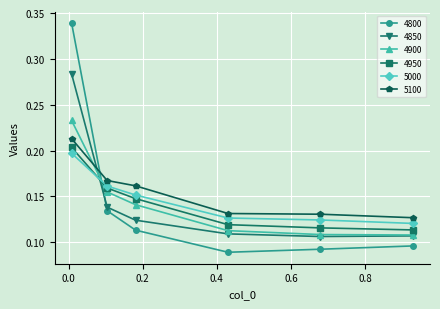

Which series has the largest range (max minus min)?

4800